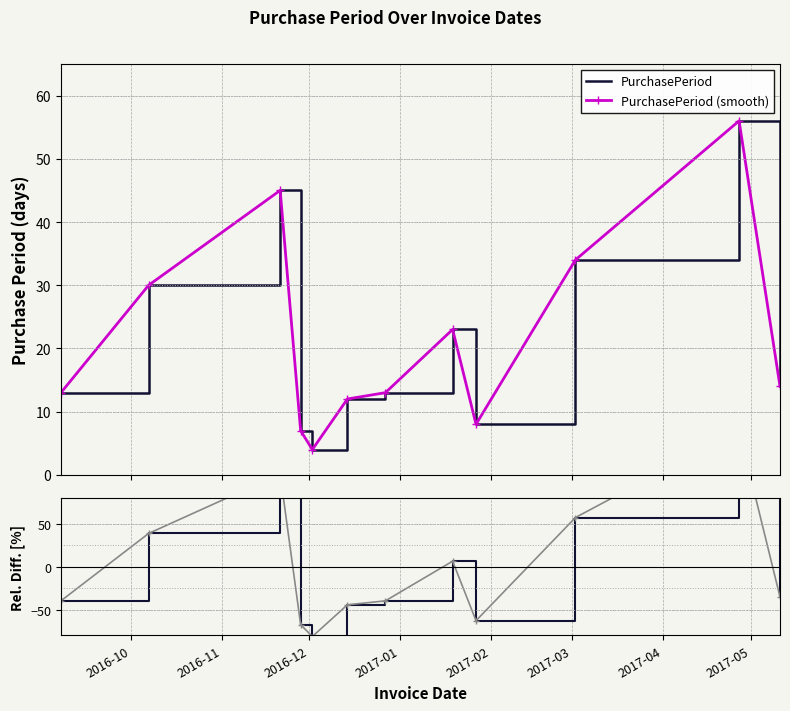

At which category does PurchasePeriod (smooth) reach its first local peak?

2016-12